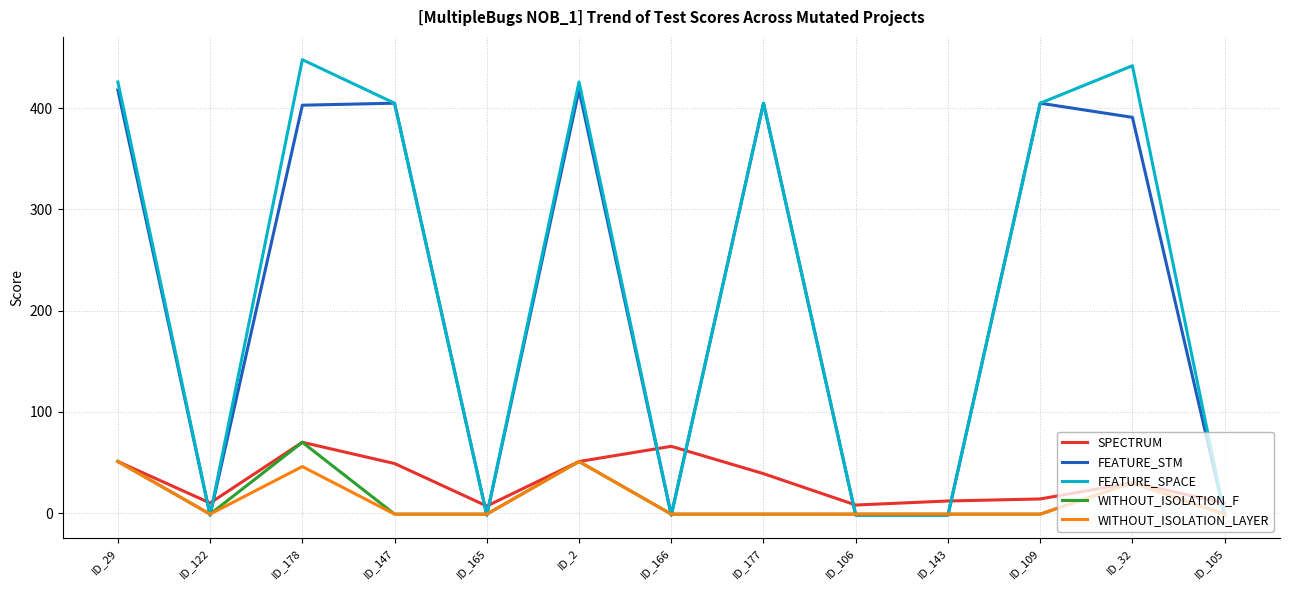

How many intersections are there between WITHOUT_ISOLATION_F and FEATURE_STM?

9